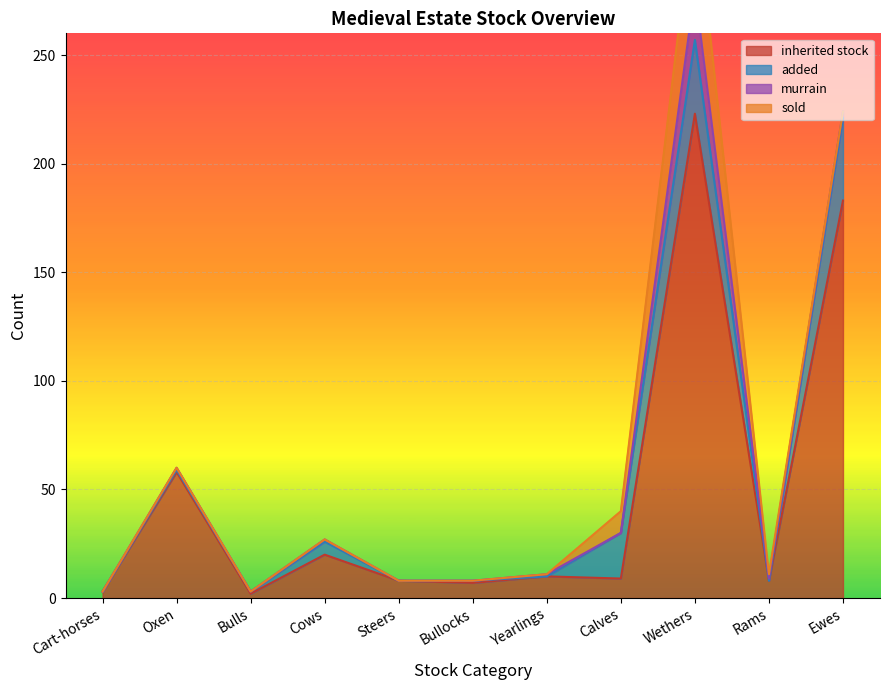

True or false: sold has more than 1 points higher than both neighbors.

False